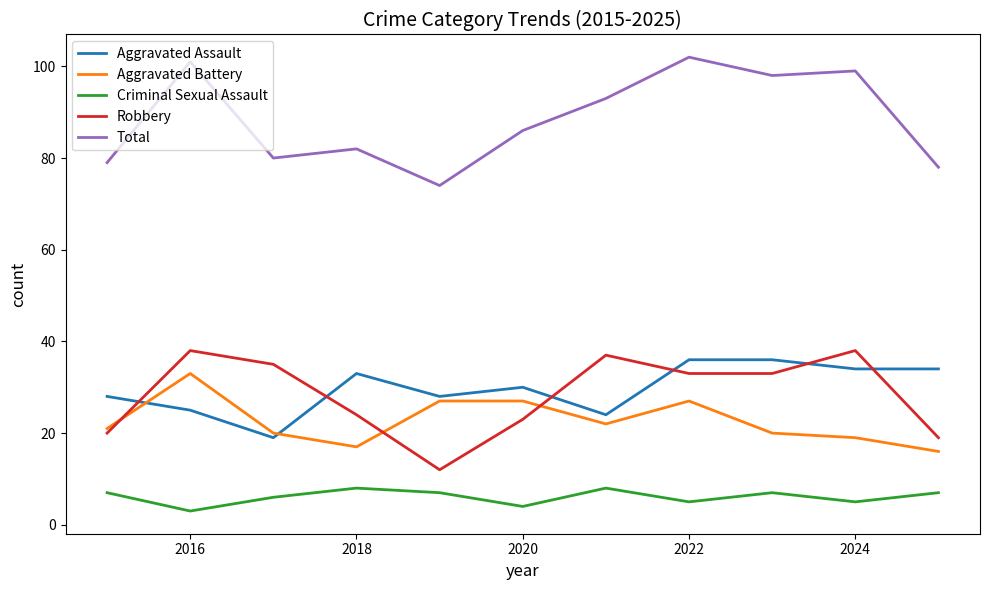

True or false: Aggravated Battery and Criminal Sexual Assault cross at least once.

False